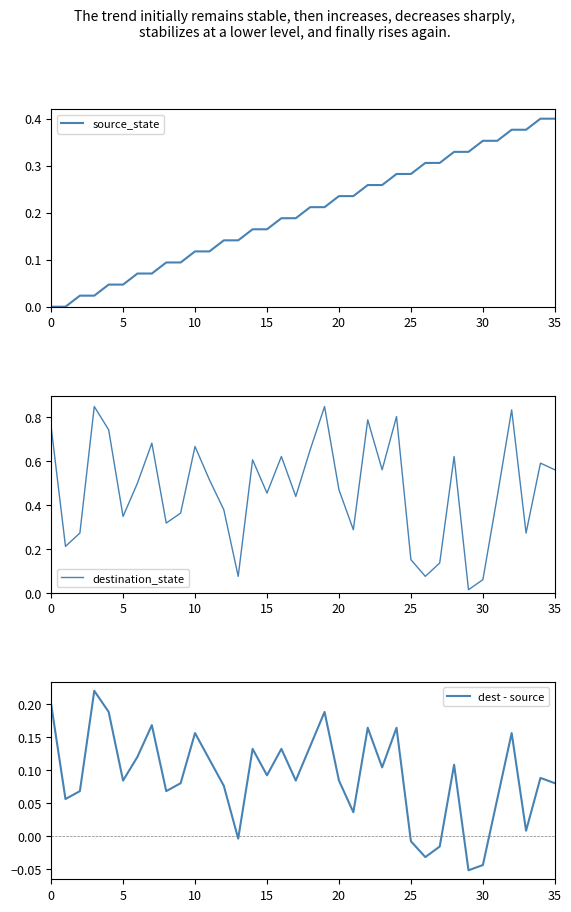

What are all the series names shown in the legend?

source_state, destination_state, dest - source